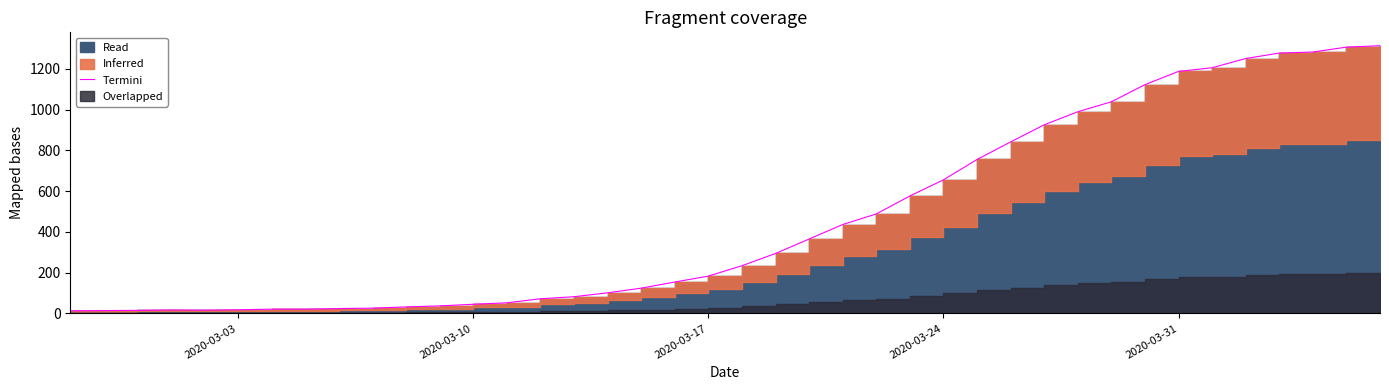

What is the greatest value displayed?

1313